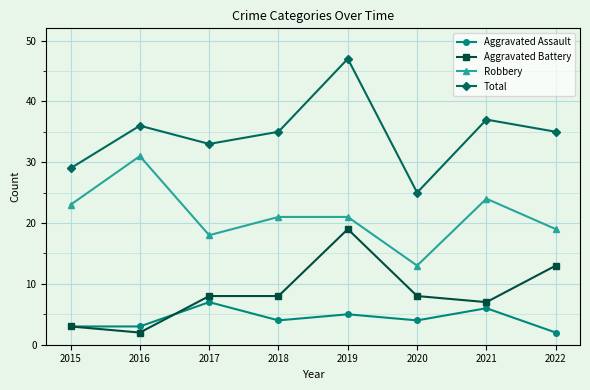

Rank the series at 2019 from highest to lowest value.

Total, Robbery, Aggravated Battery, Aggravated Assault